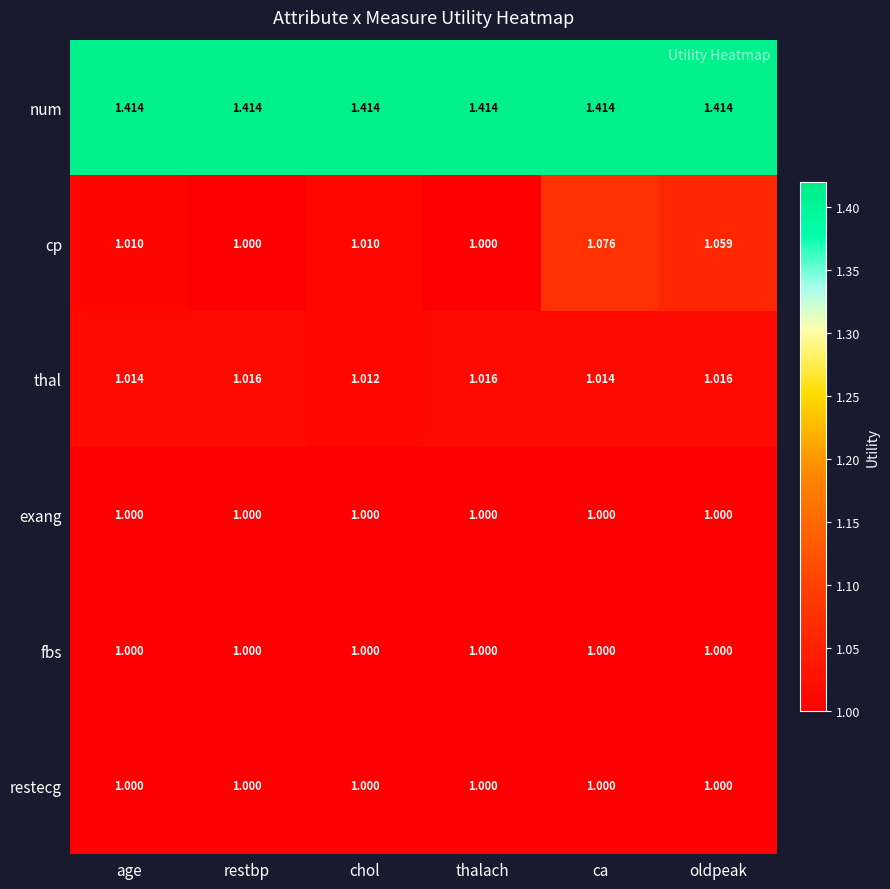

Between chol and thalach, which series saw the biggest shift?

cp